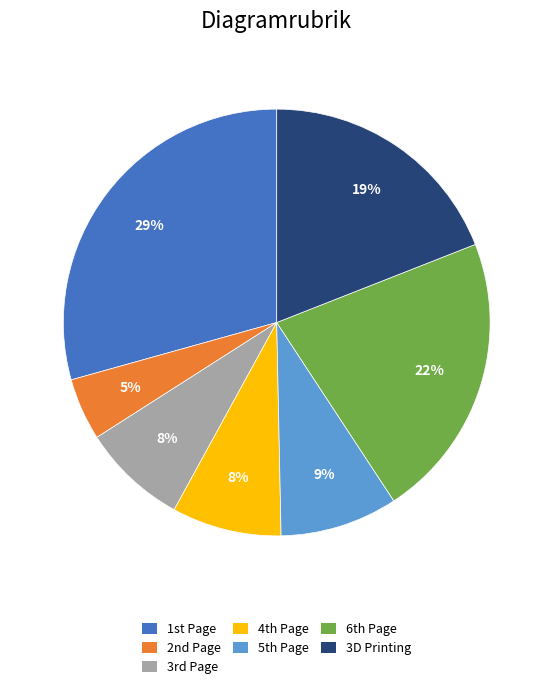

How many segments does this pie chart have?

7